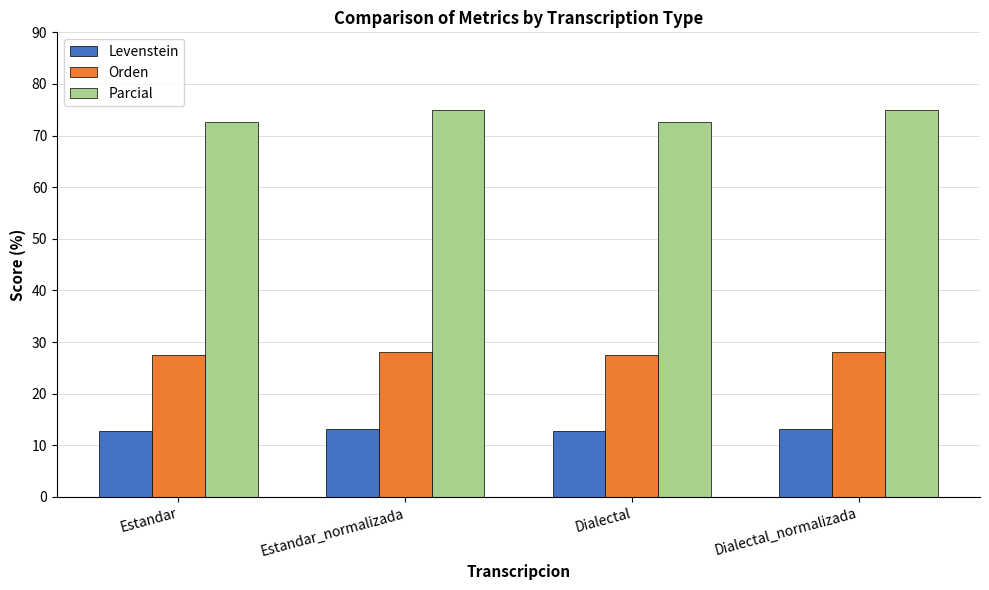

What is the difference between the second highest and minimum values in the Orden series?

0.5